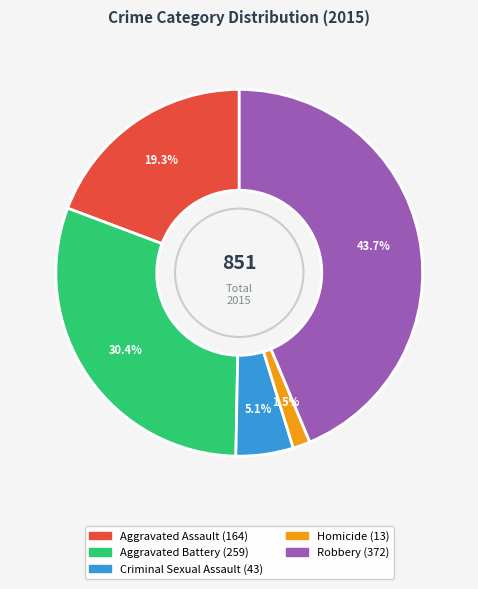

What is the total percentage of Aggravated Battery and Aggravated Assault?

49.7%